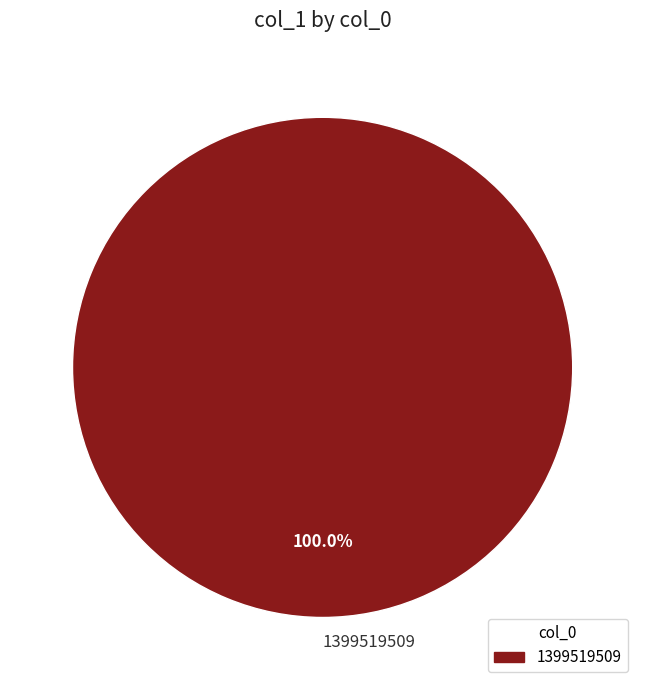

What percentage is the 1399519509 slice, to the nearest percent?

100%